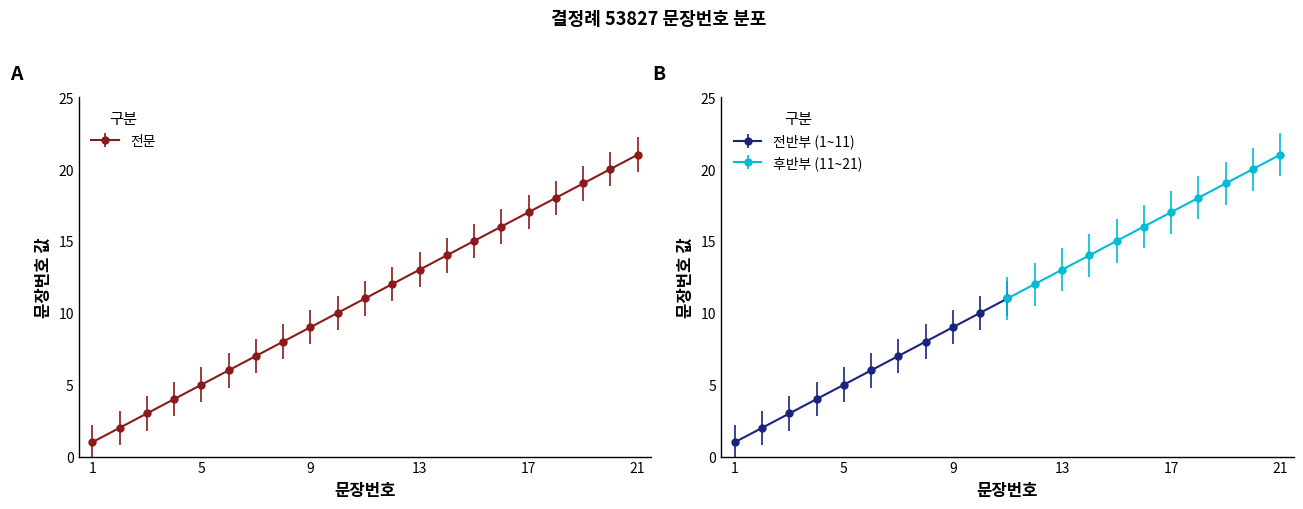

What is the sum of all values?

231